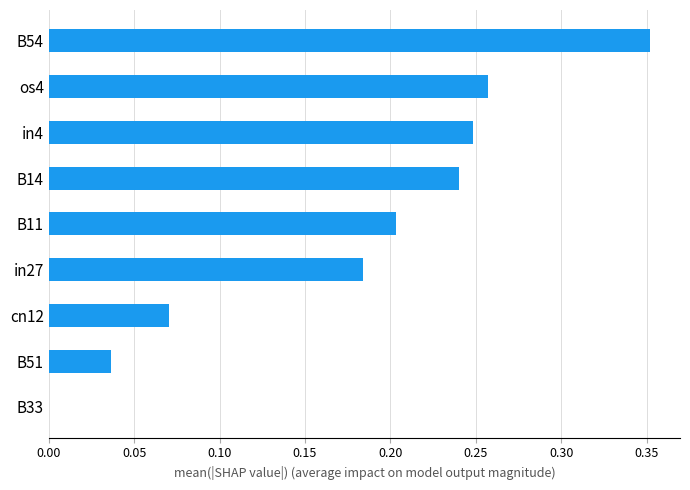

What is the change in value from B51 to B14?

+0.2